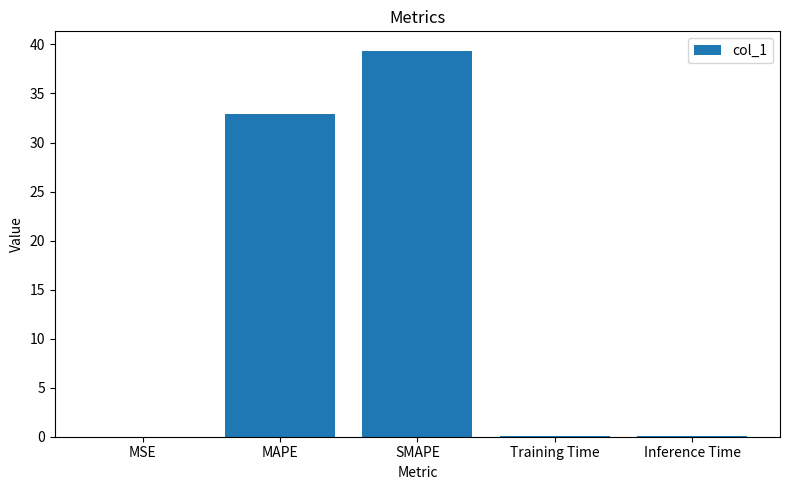

Is it true that the value at SMAPE is 61.5?

False